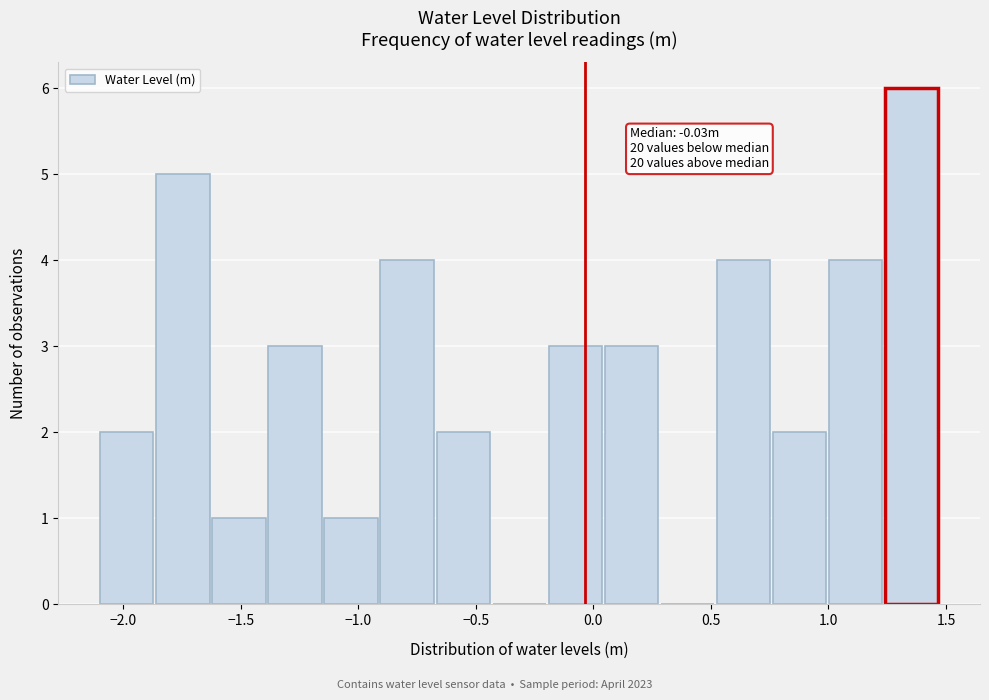

Which range on the x-axis has the tallest bar?

1.25 to 1.50